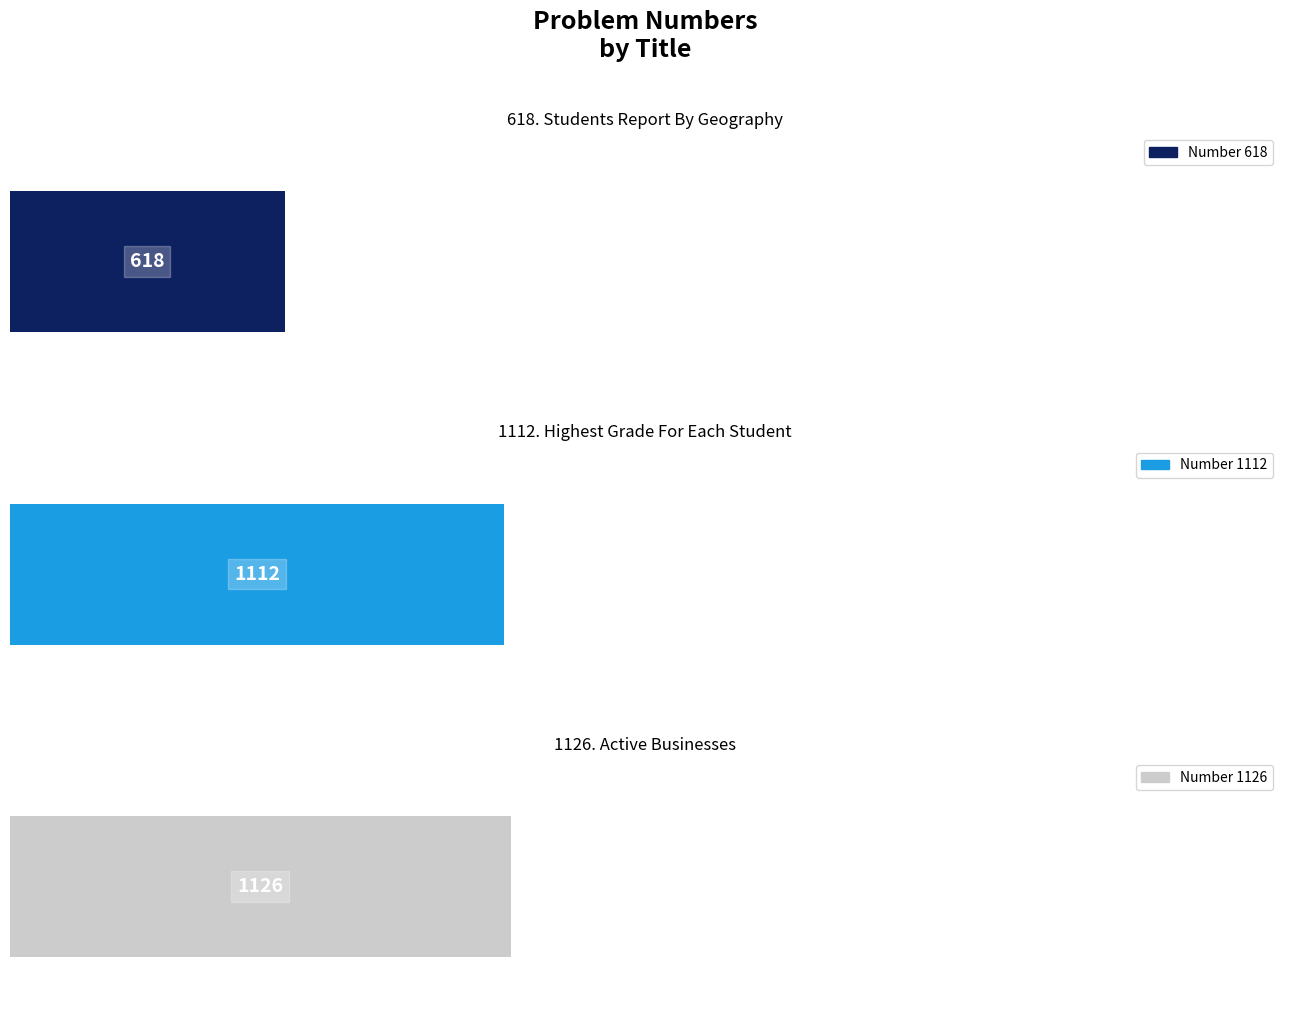

Read the value at 1126. Active
Businesses, to the nearest 100.

1100